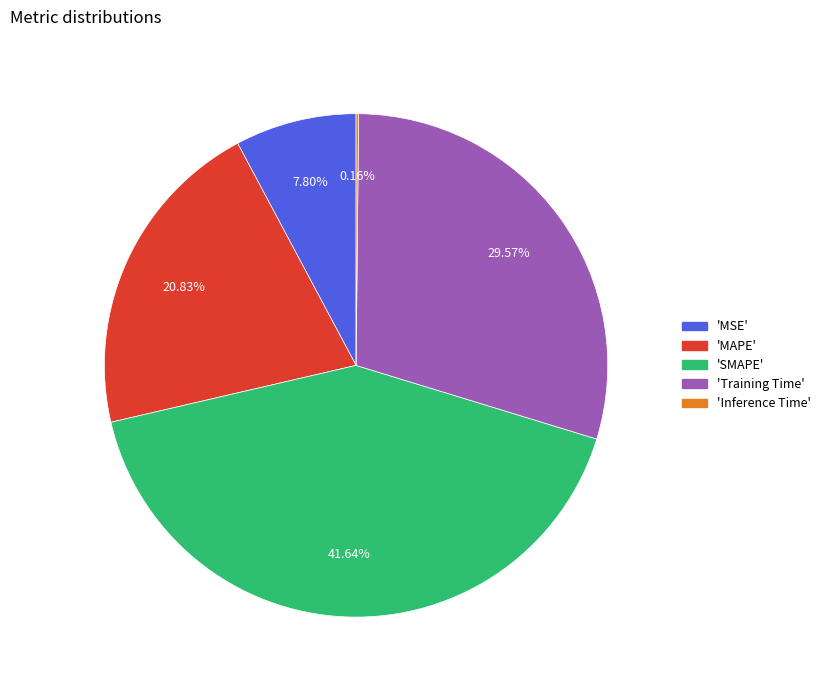

Does any single category account for the majority?

No